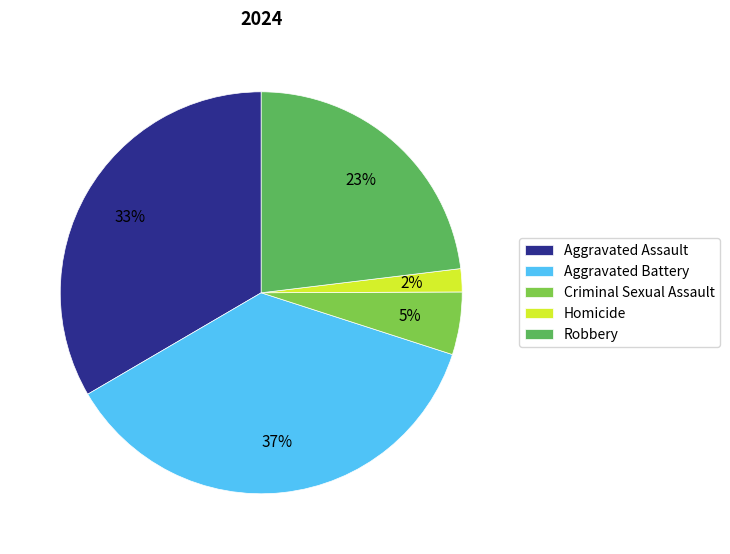

Is the sum of Criminal Sexual Assault and Aggravated Battery greater than half?

No